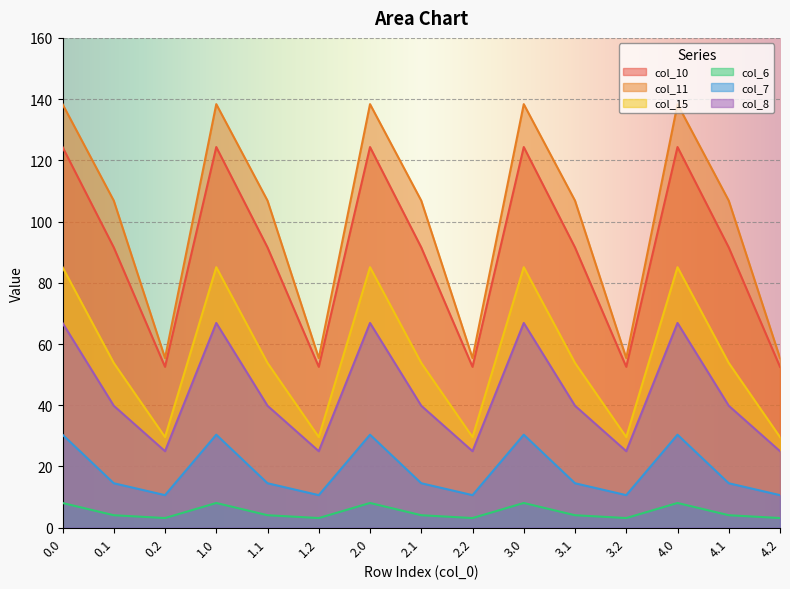

The col_11 series shows 219.4 at 4.0. True or false?

False